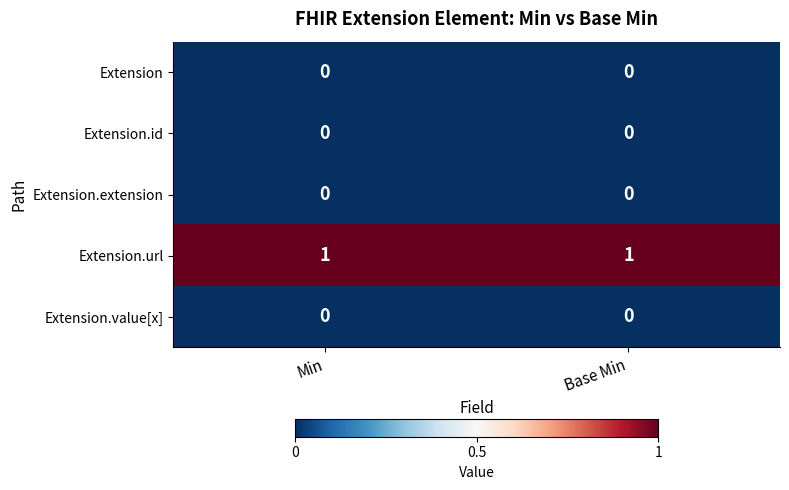

Is the value of Extension.extension at Min greater than the value of Extension.url at Base Min?

No